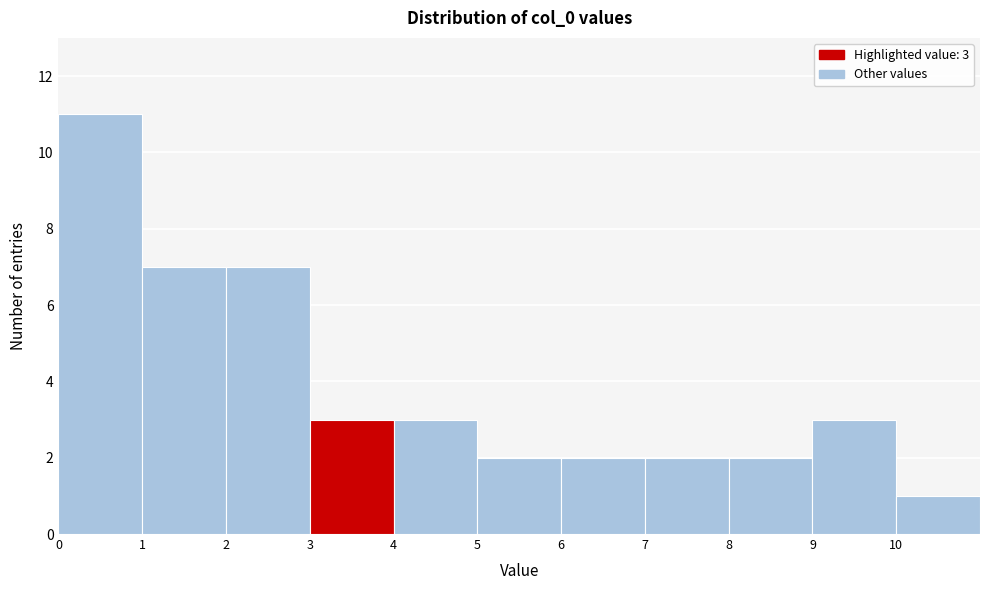

Which range on the x-axis has the tallest bar?

0 to 1